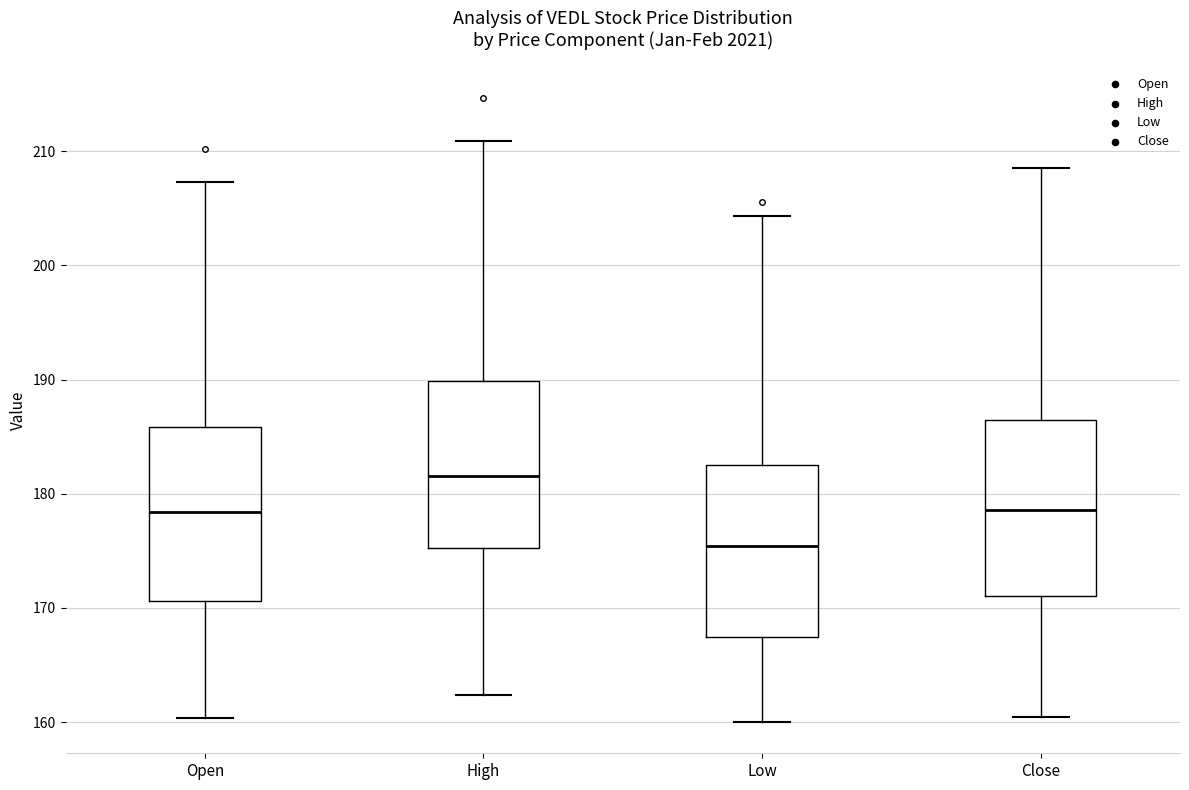

Where is the lower edge of the box for Low on the y-axis? The values are not printed on the chart, so give them approximately, as read against the axis.

167